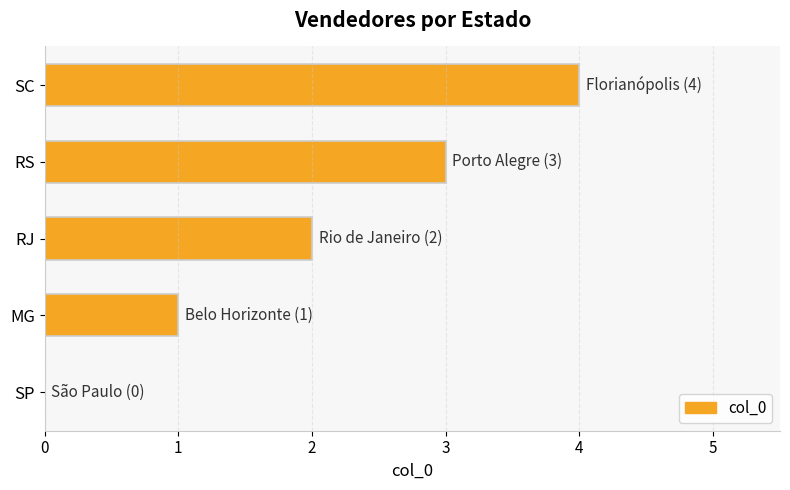

Where is the data nearest to the value 2?

RJ